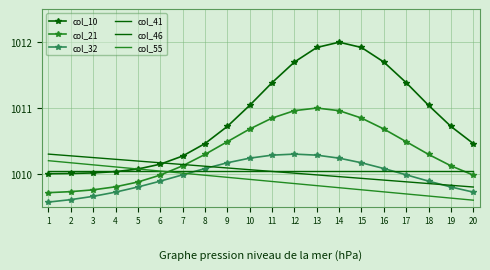

Which series has the largest total across all categories?

col_10